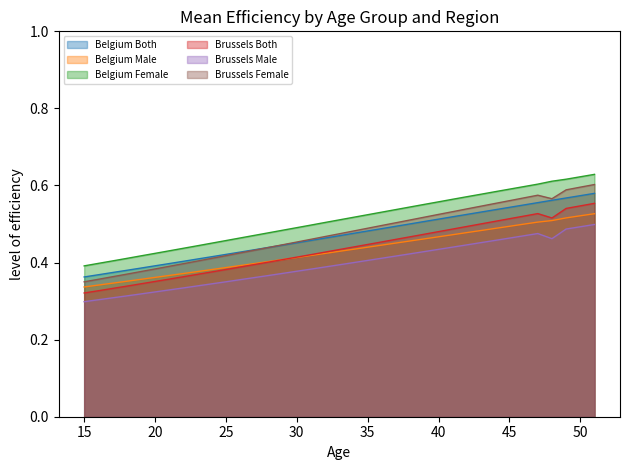

At which category does Brussels Female reach its first local valley?

48